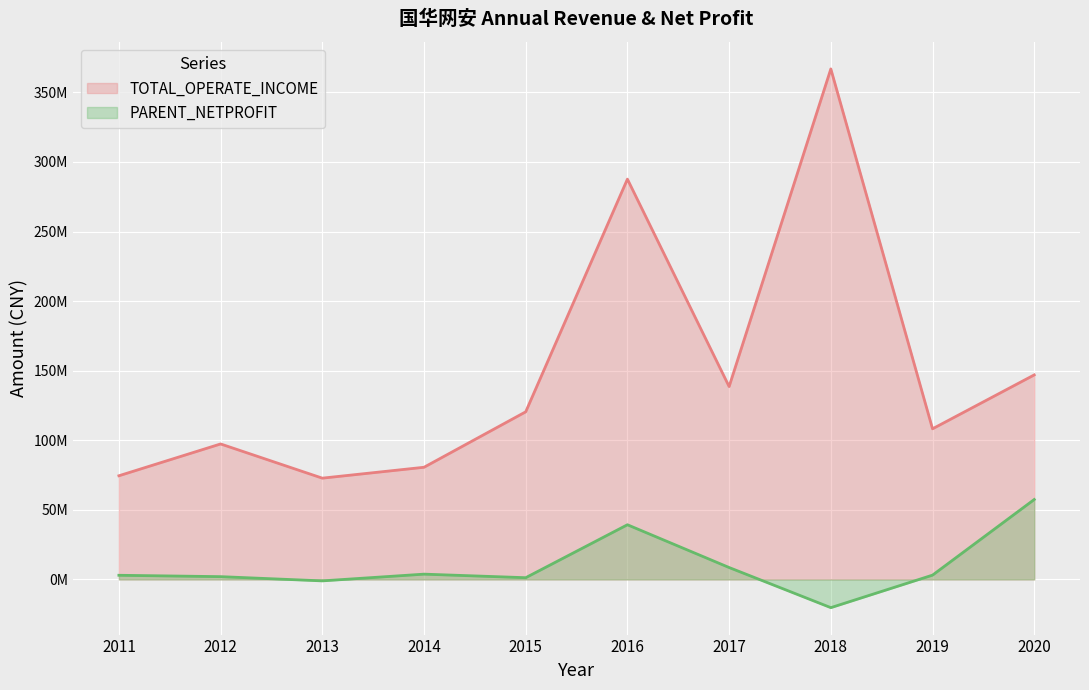

In PARENT_NETPROFIT_annual, how many points are lower than both neighbors (excluding endpoints)?

3